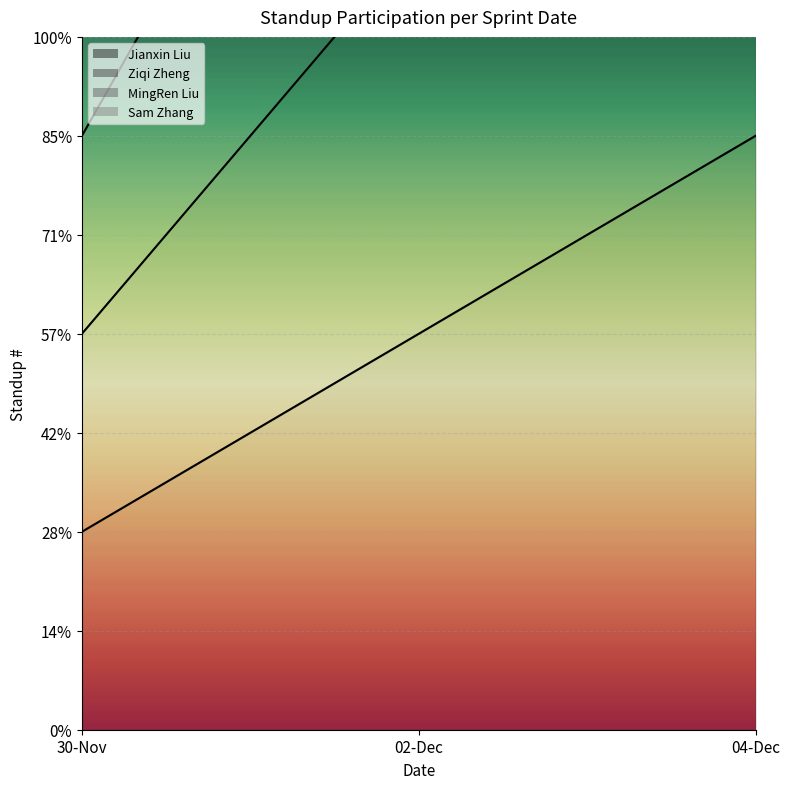

What is the maximum value shown in the chart?

12